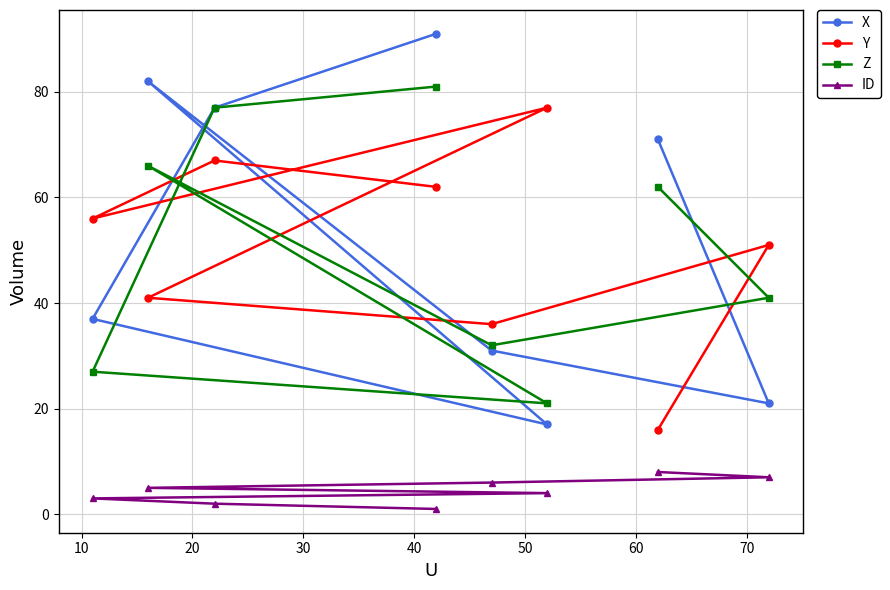

In X, how many points are higher than both neighbors (excluding endpoints)?

1